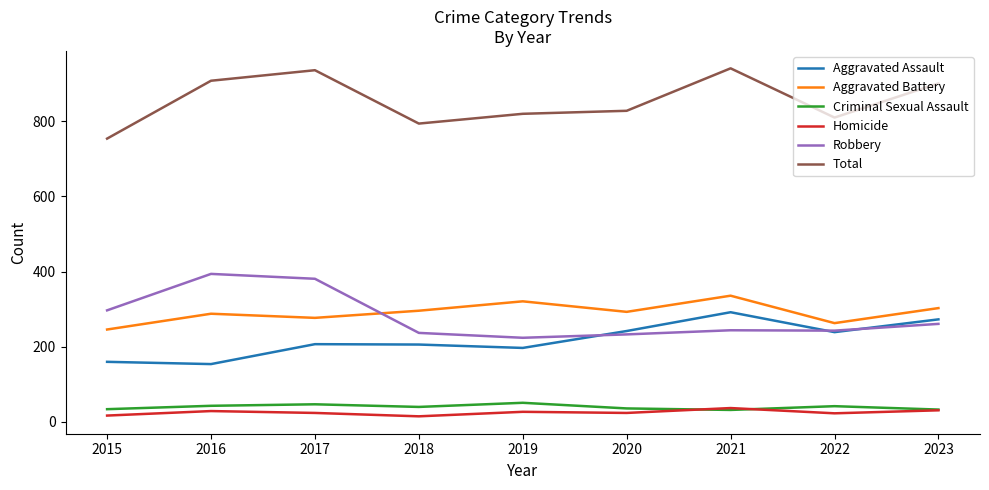

What is the sum of all Homicide values?

227